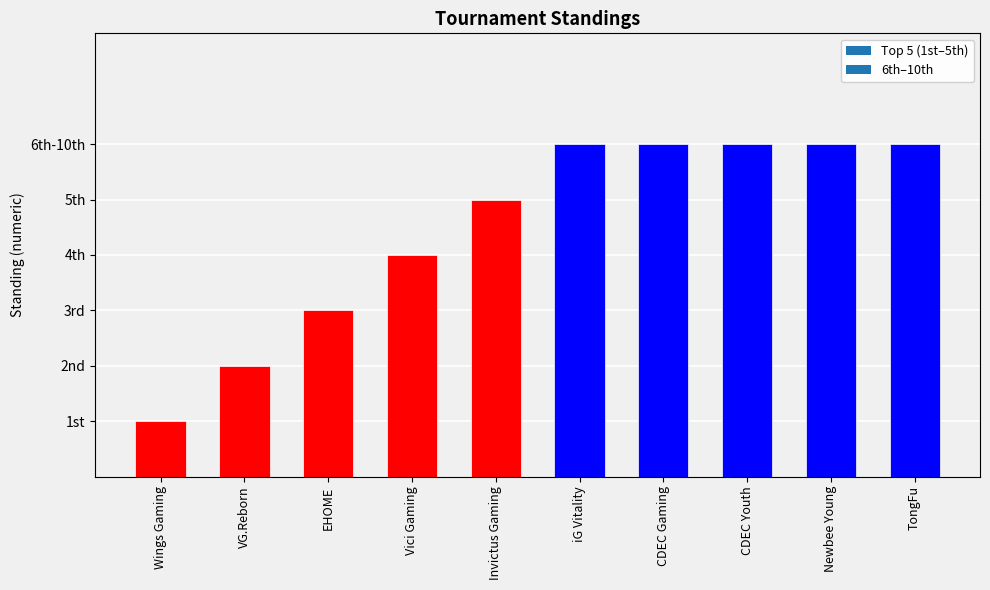

Which category has the lowest value across all series?

Wings Gaming